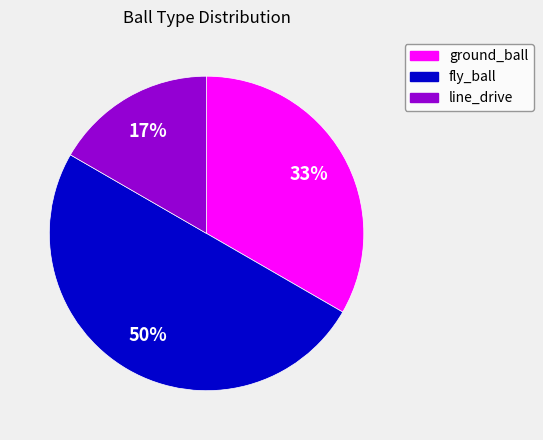

Is it true that line_drive is 31% of the pie?

False